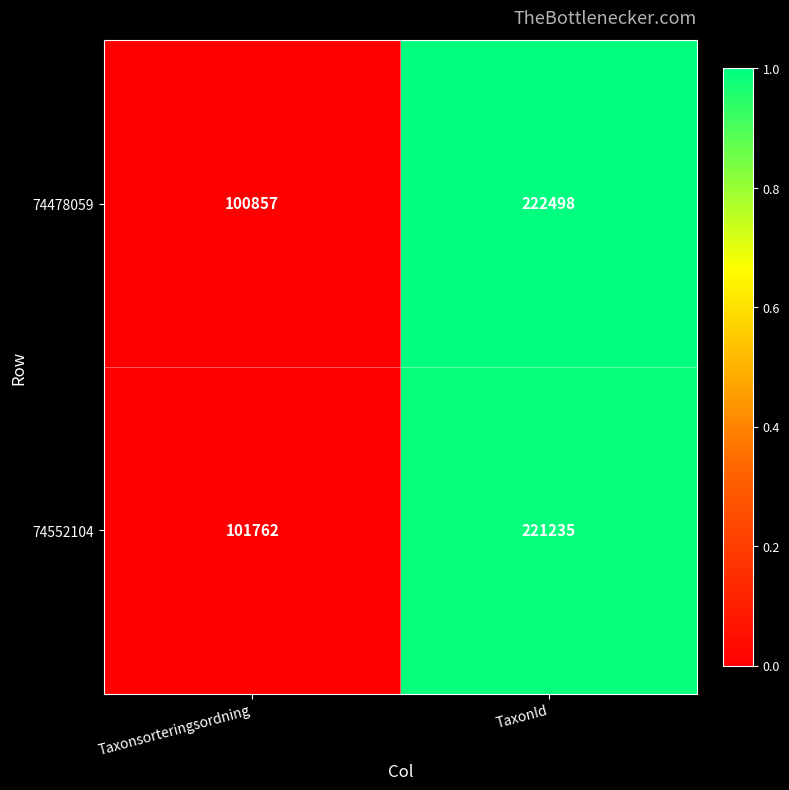

What is the minimum value shown in the chart?

100857